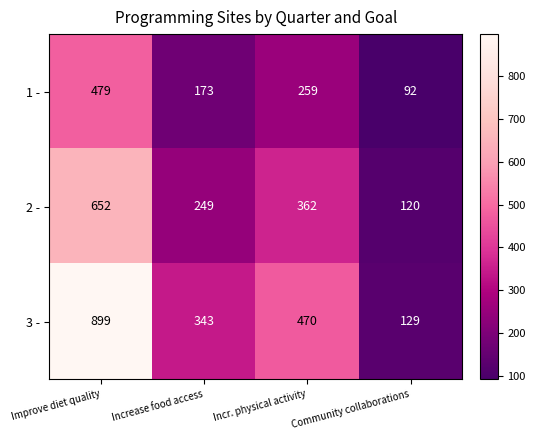

At which label is 1 - closest to 285?

Incr. physical activity